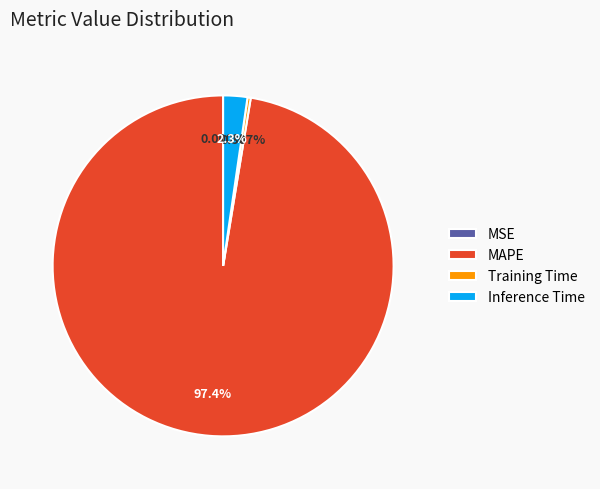

To the nearest percent, what is the average slice percentage?

25%